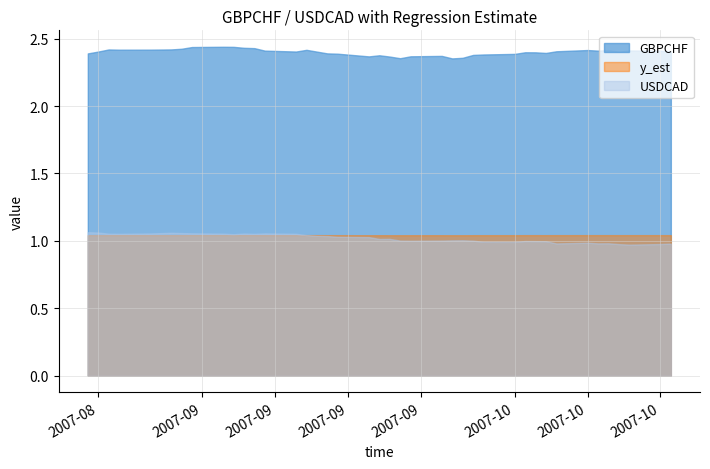

At which category is the sum across all series the highest?

7